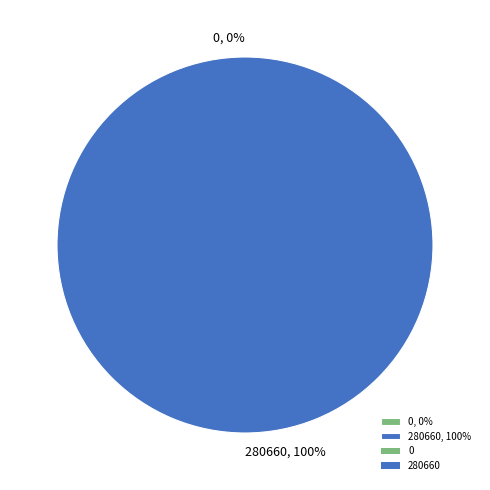

Count the number of slices in the pie.

2